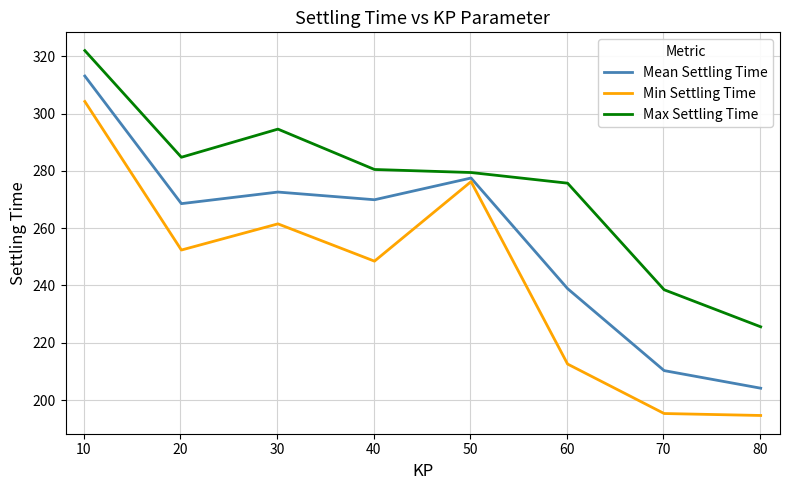

What are all the series names shown in the legend?

Mean Settling Time, Min Settling Time, Max Settling Time